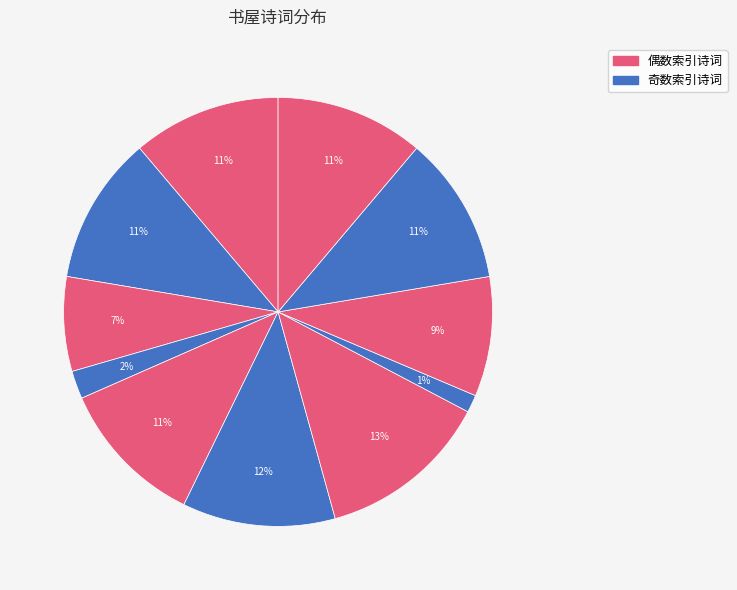

Is there any slice that represents more than half of the pie?

No